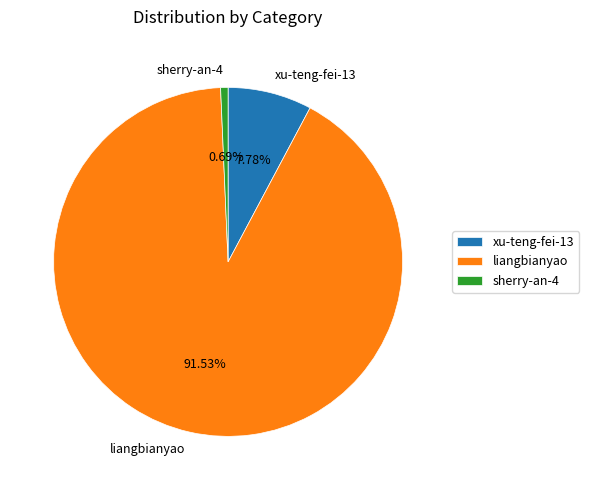

What is the ratio of the value at xu-teng-fei-13 to the value at liangbianyao?

0.1